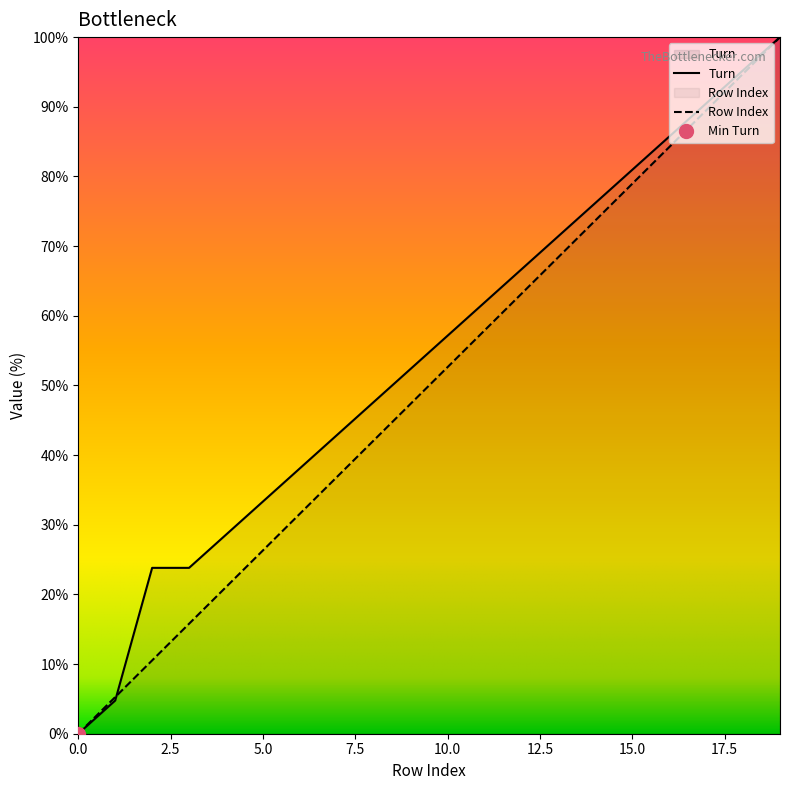

Rank the categories by Turn value from lowest to highest.

0, 1, 2, 3, 4, 5, 6, 7, 8, 9, 10, 11, 12, 13, 14, 15, 16, 17, 18, 19